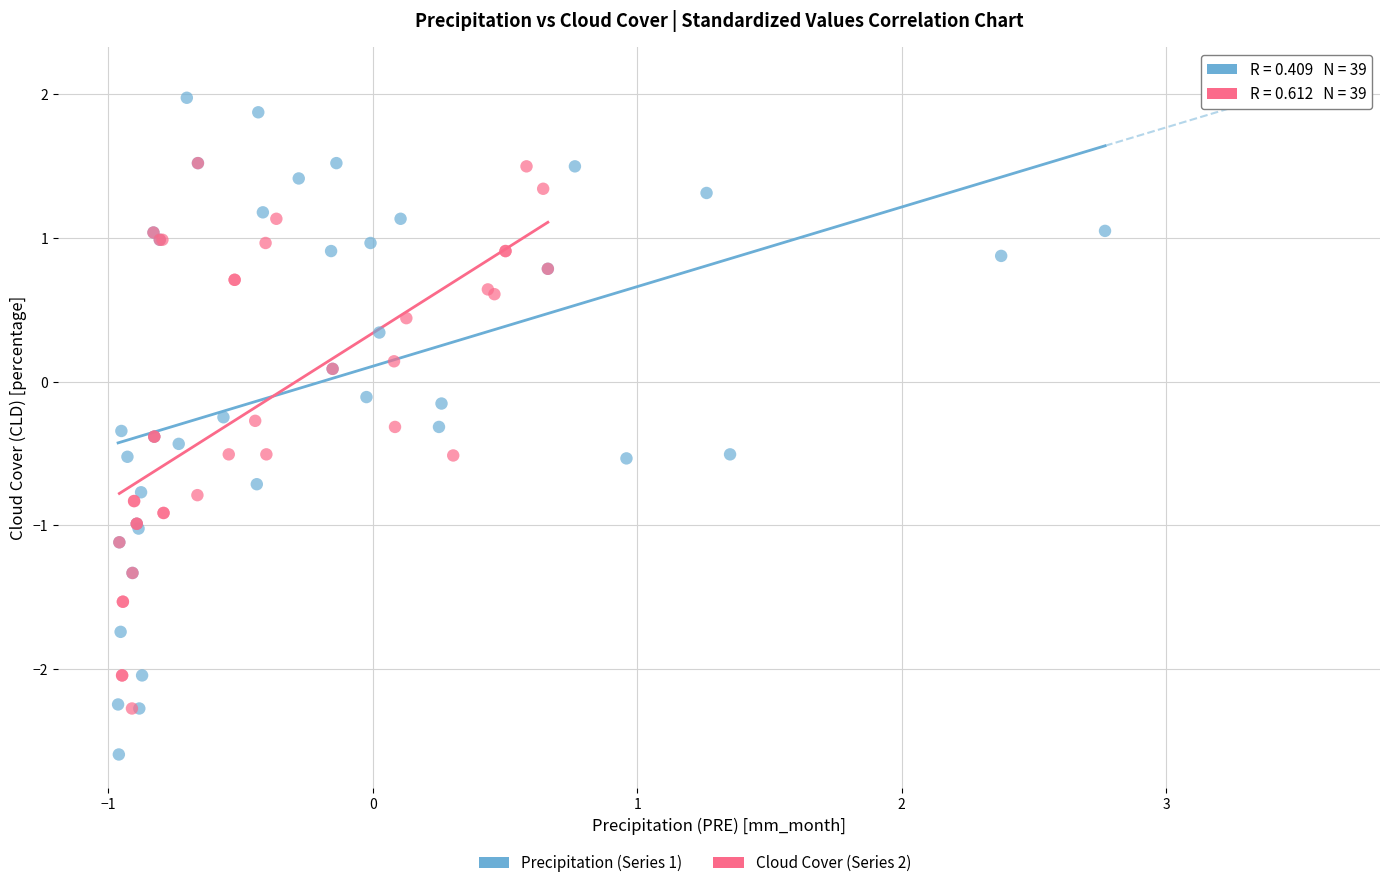

Which series has the largest Y range (max minus min)?

Precipitation (Series 1)